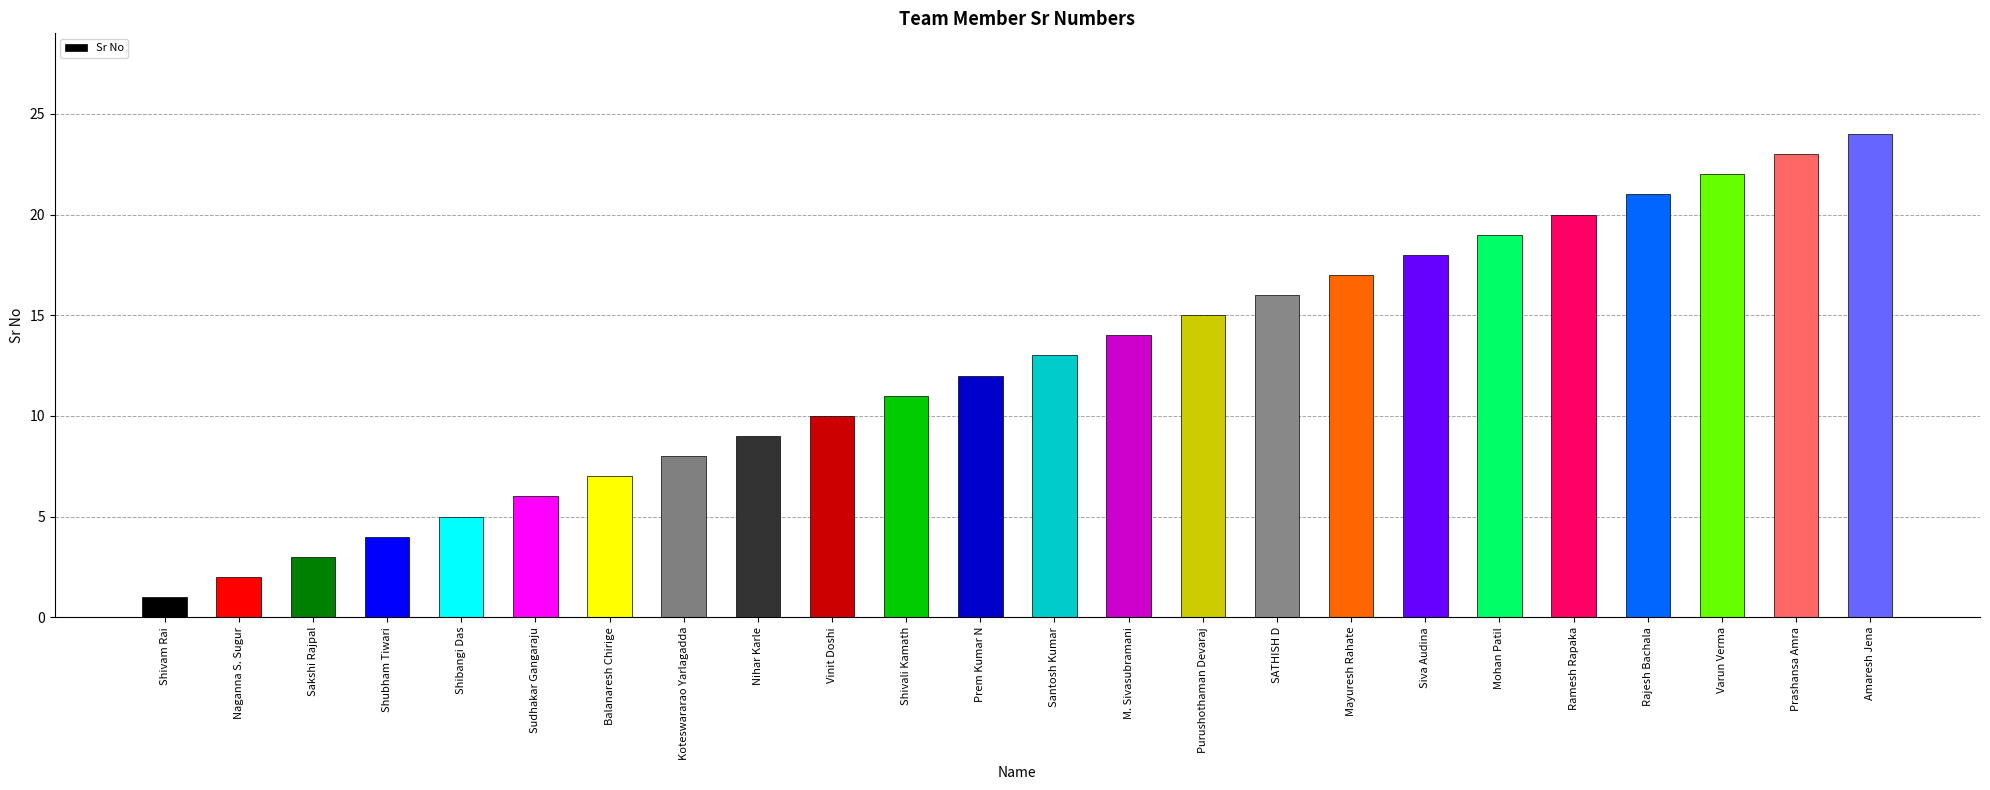

What is the maximum value shown in the chart?

24